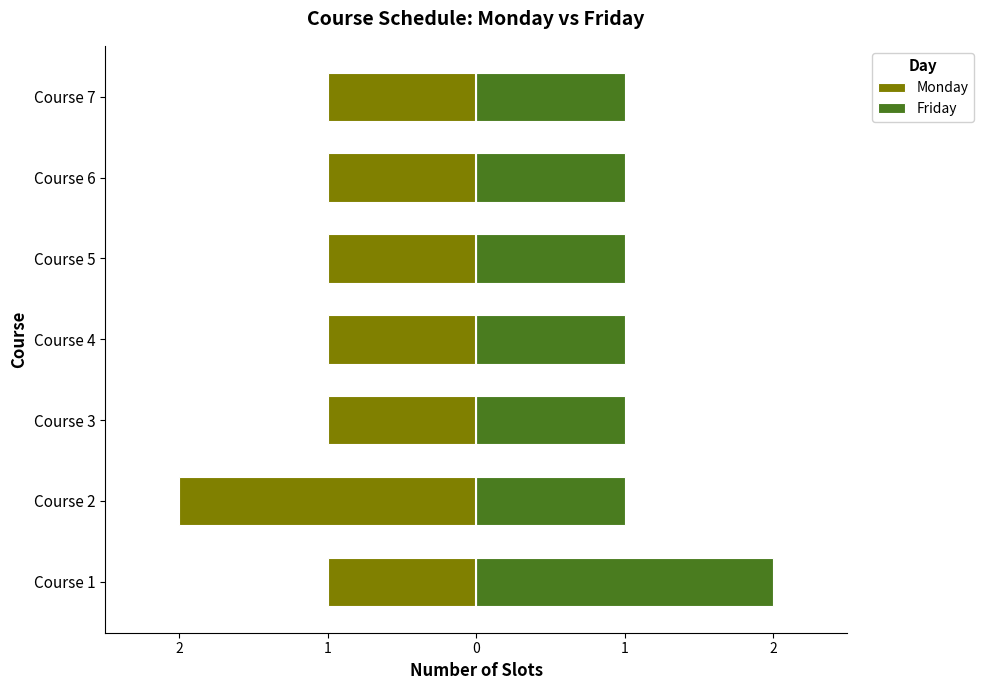

What are all the series names shown in the legend?

Monday, Friday